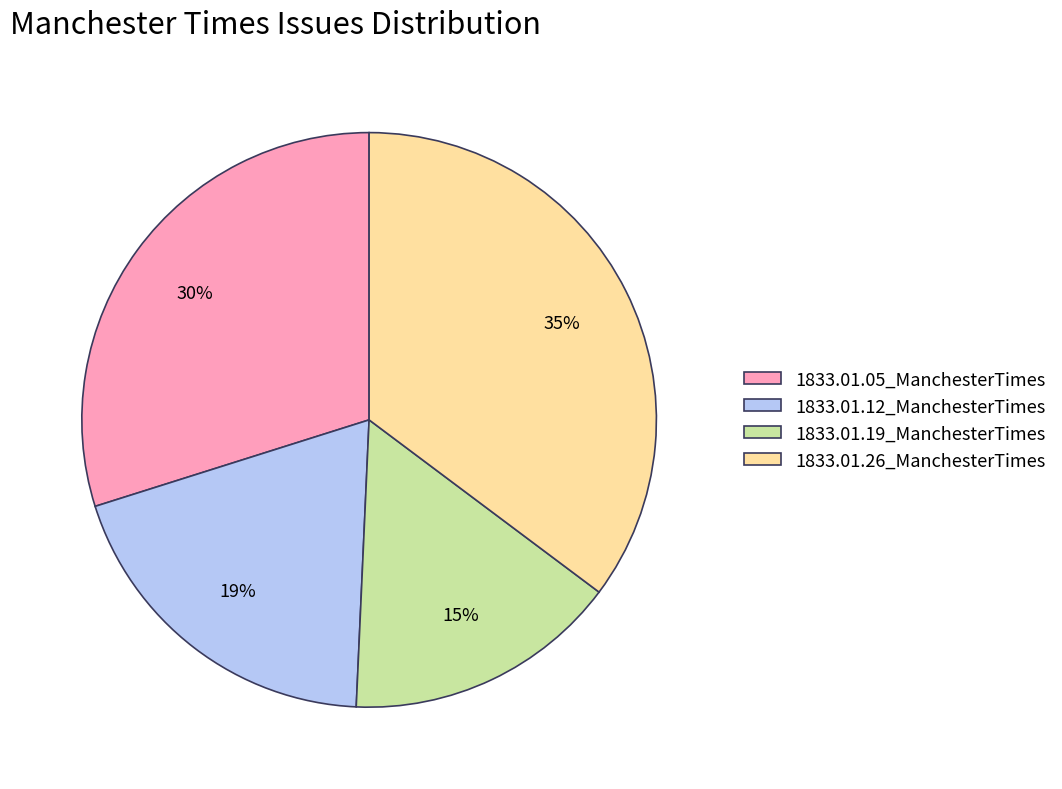

Combined, do 1833.01.19_ManchesterTimes and 1833.01.05_ManchesterTimes account for over 50%?

No